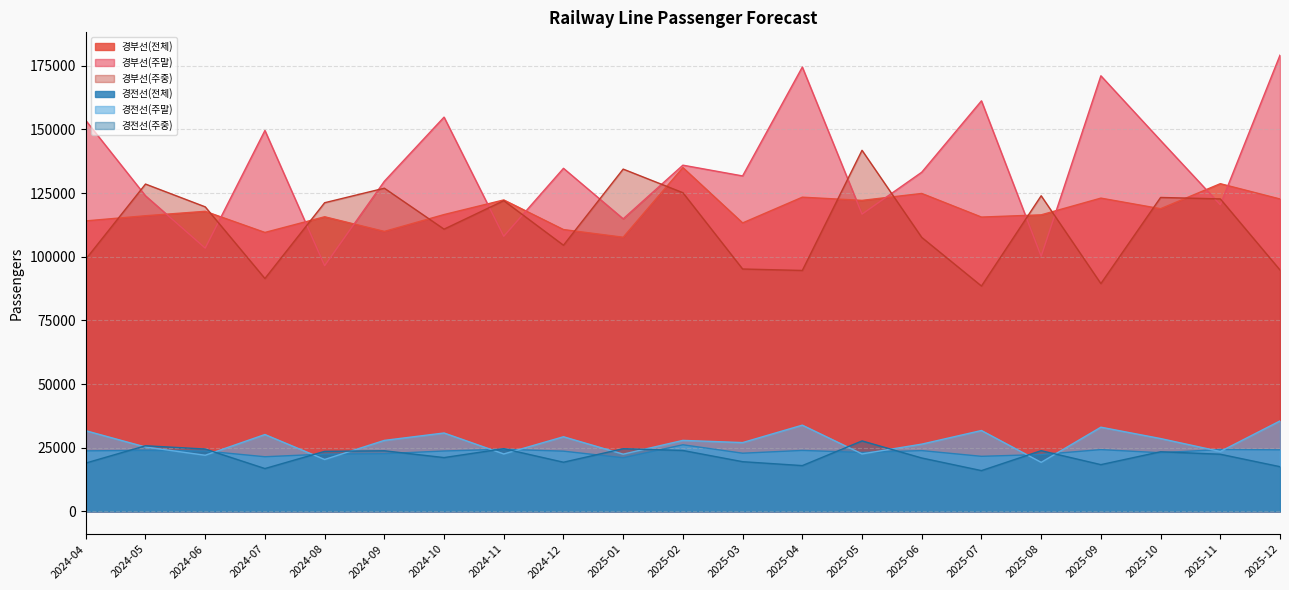

What is the minimum value for 경전선(주말)?

19235.9